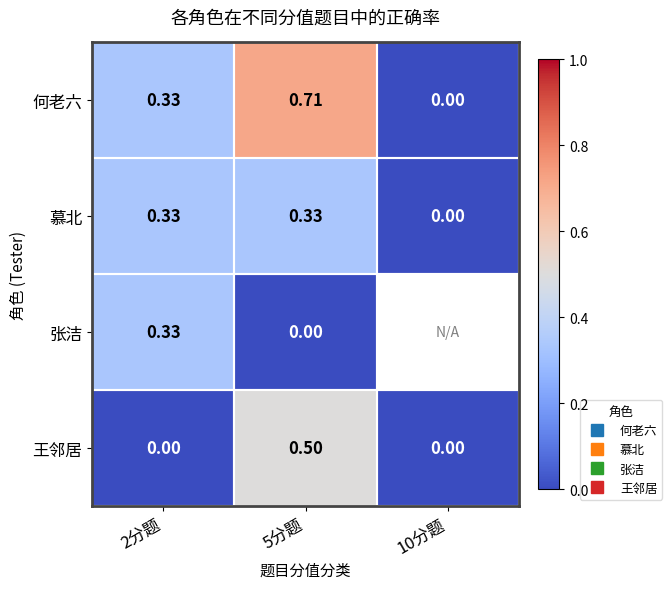

What is the maximum value shown in the chart?

0.7